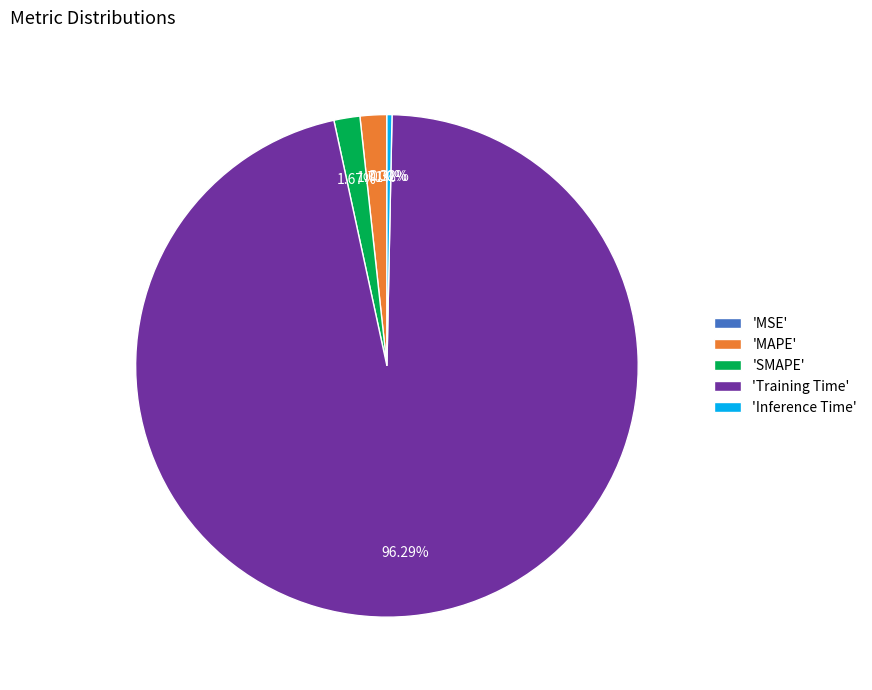

What is the largest slice in the pie chart?

'Training Time'